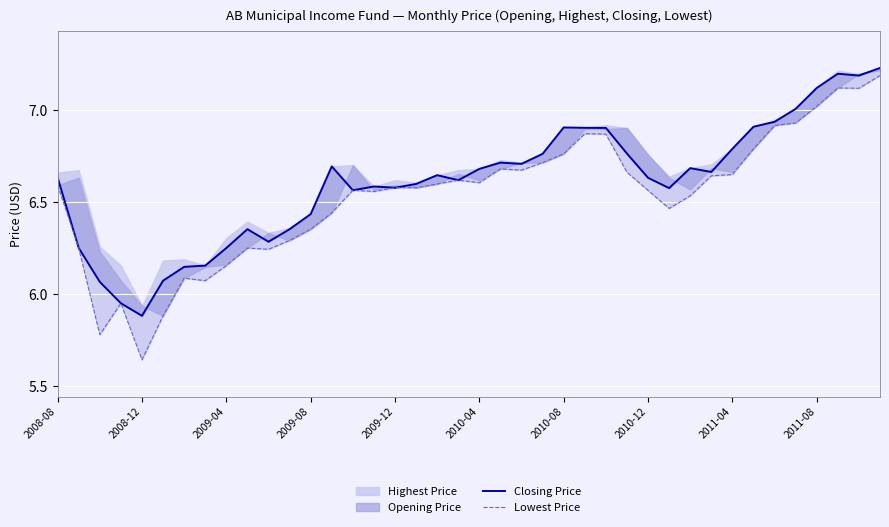

What is the spread (max minus min) of values at 2009-04?

0.1